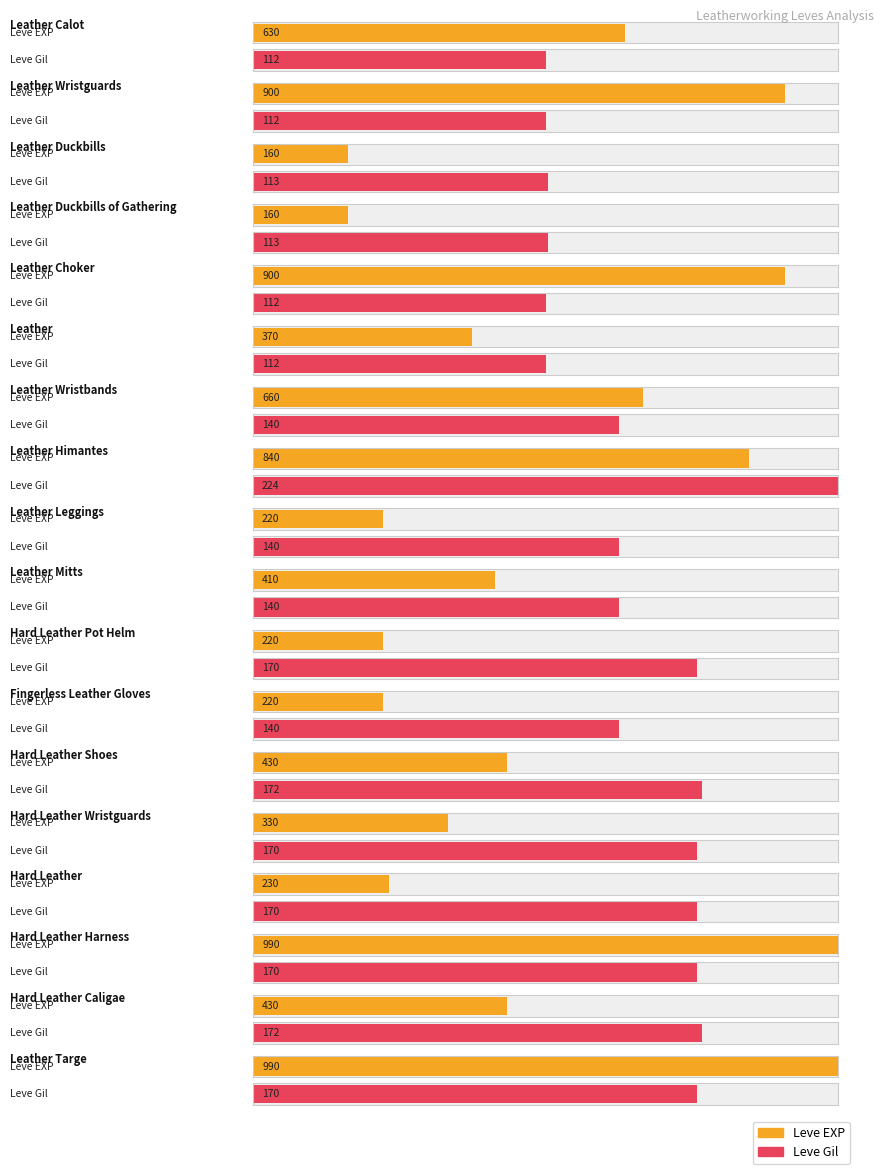

True or false: Leve EXP has a value of 220 at Hard Leather Pot Helm.

True